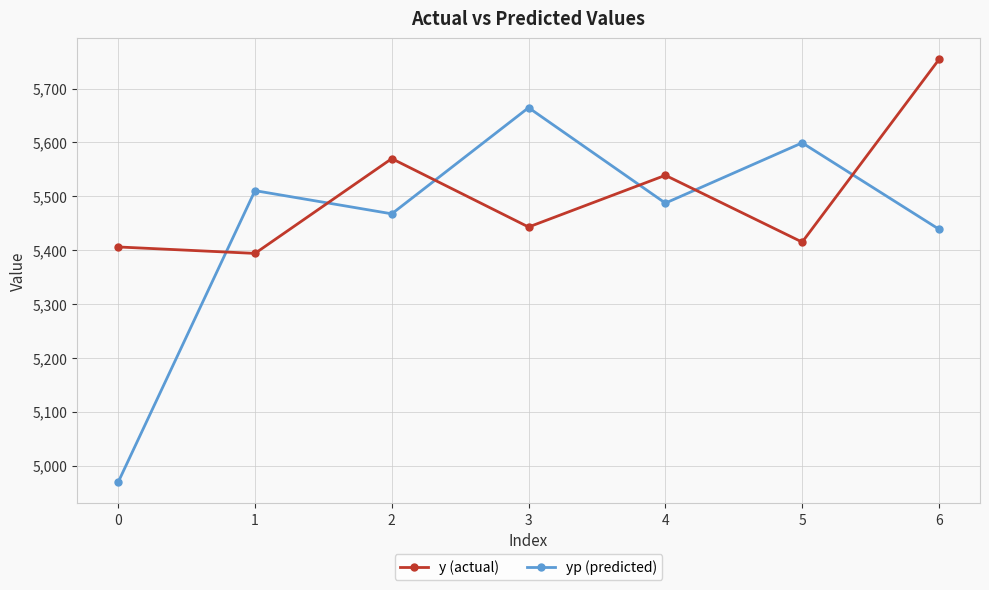

What is the value of the y (actual) point at the 3rd from the left?

5570.0